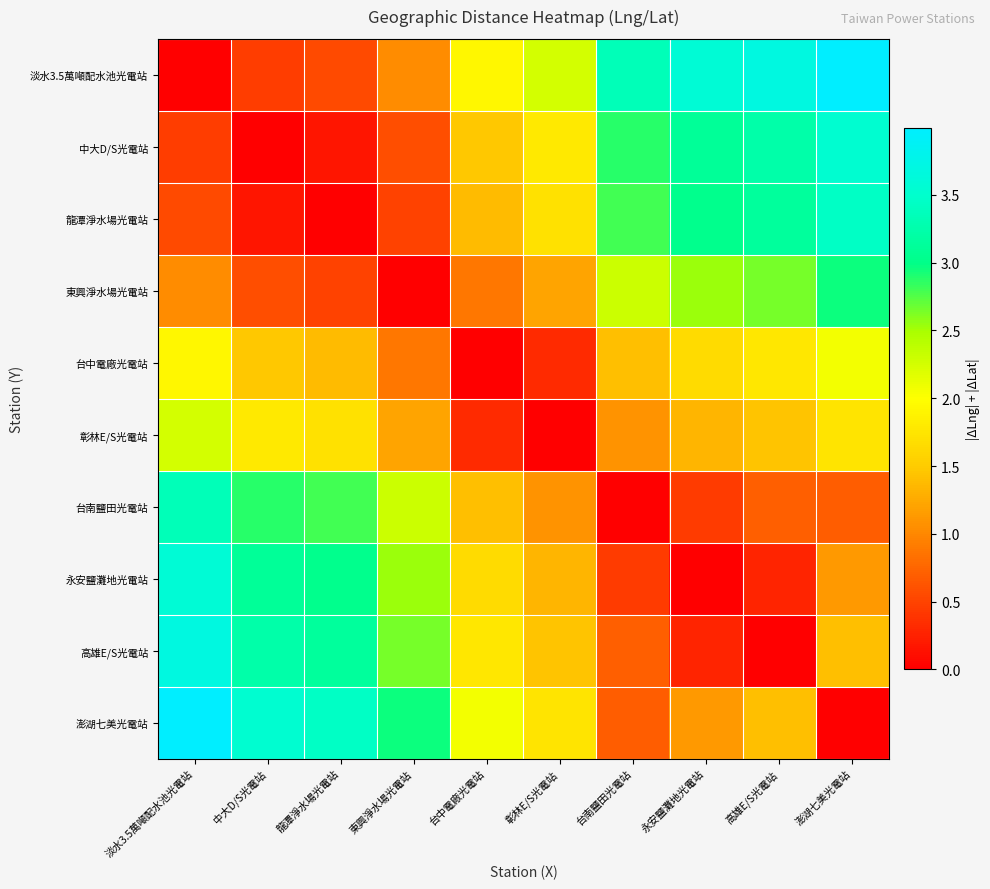

At how many categories does at least one series exceed 2?

10